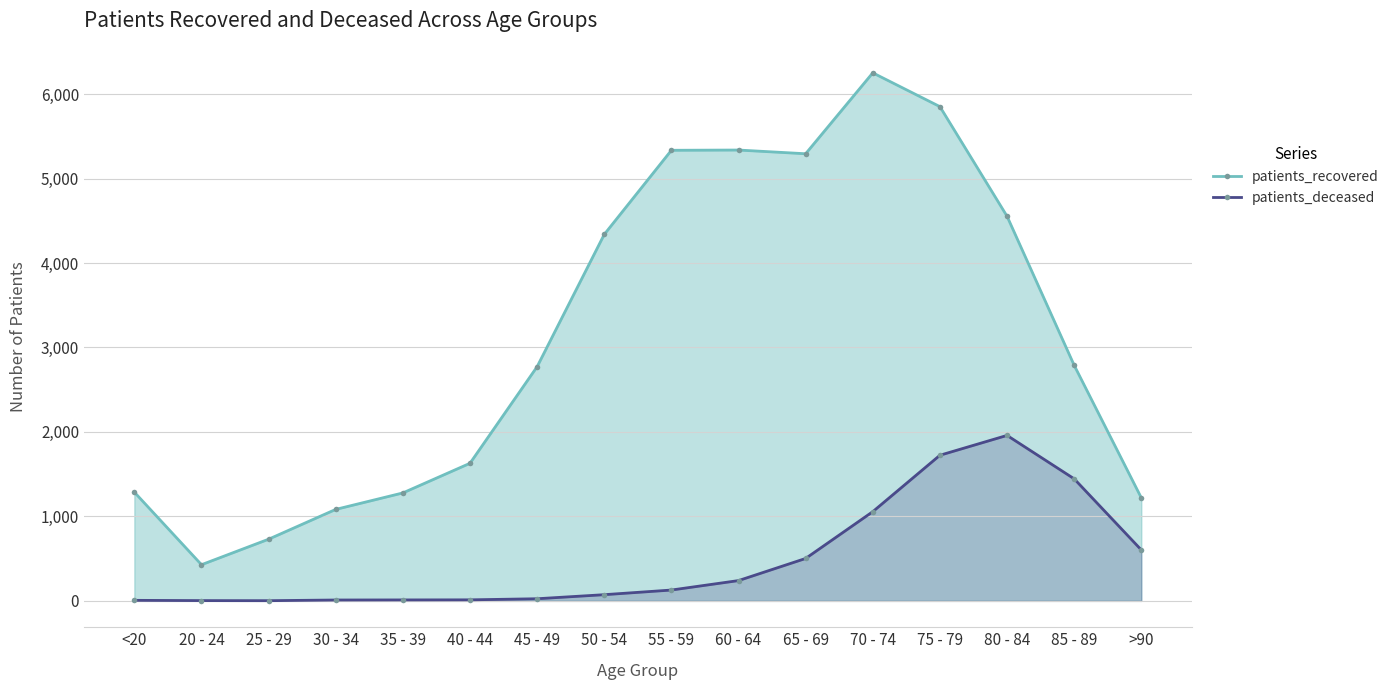

Where does the patients_deceased series first go above 128?

60 - 64